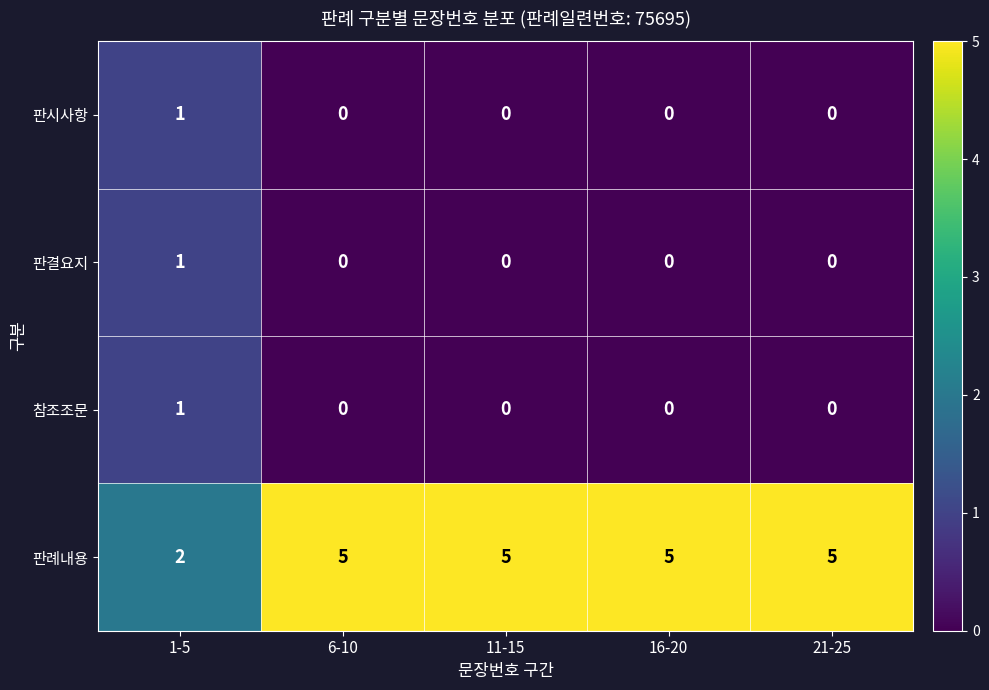

Is it true that 참조조문 equals 1 at 1-5?

True